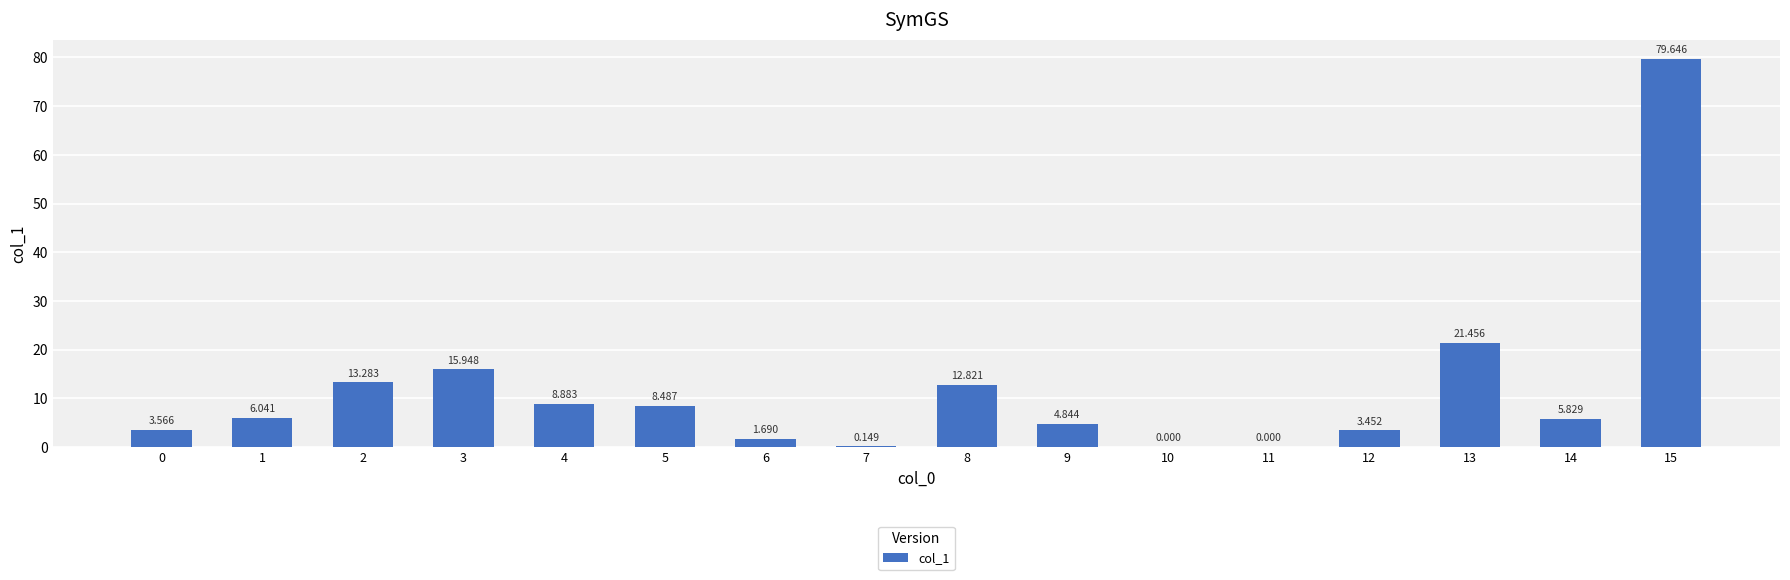

Which label corresponds to the largest value in the chart?

15